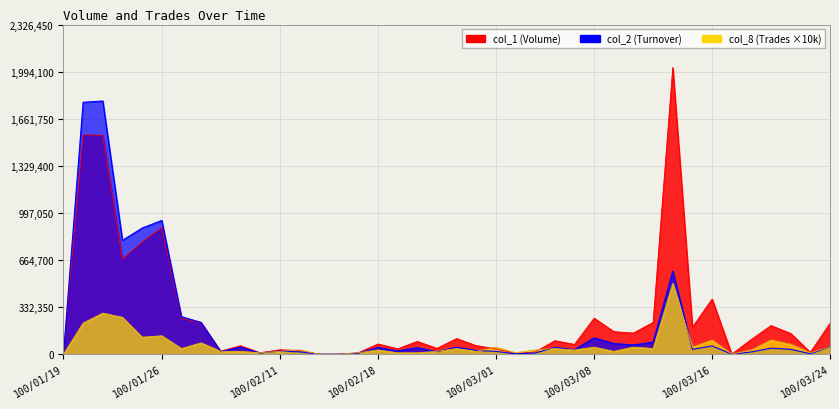

Does the chart display data point markers on the line(s)?

No